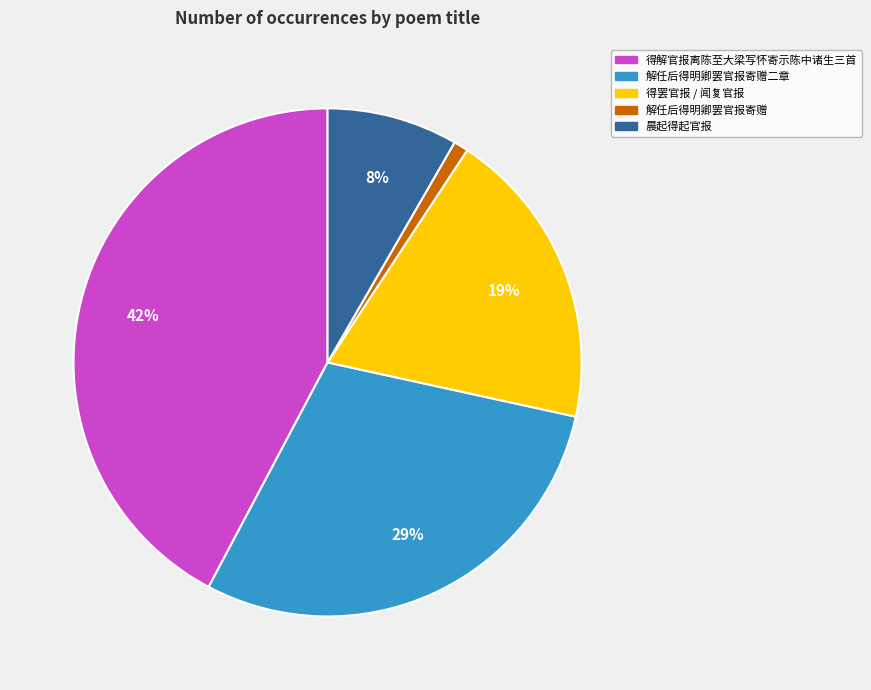

Is it true that 晨起得起官报 is 8% of the pie?

True